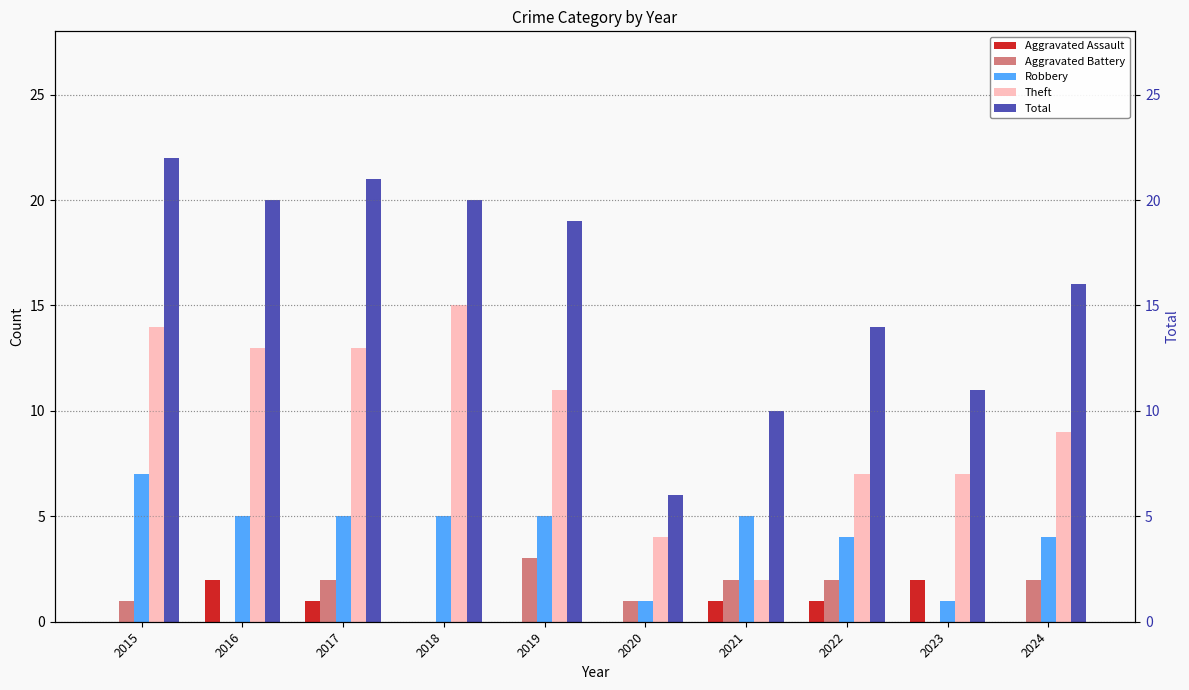

Reading left to right, list all the values displayed in this chart.

Aggravated Assault: 2015=0	2016=2	2017=1	2018=0	2019=0	2020=0	2021=1	2022=1	2023=2	2024=0
Aggravated Battery: 2015=1	2016=0	2017=2	2018=0	2019=3	2020=1	2021=2	2022=2	2023=0	2024=2
Robbery: 2015=7	2016=5	2017=5	2018=5	2019=5	2020=1	2021=5	2022=4	2023=1	2024=4
Theft: 2015=14	2016=13	2017=13	2018=15	2019=11	2020=4	2021=2	2022=7	2023=7	2024=9
Total: 2015=22	2016=20	2017=21	2018=20	2019=19	2020=6	2021=10	2022=14	2023=11	2024=16